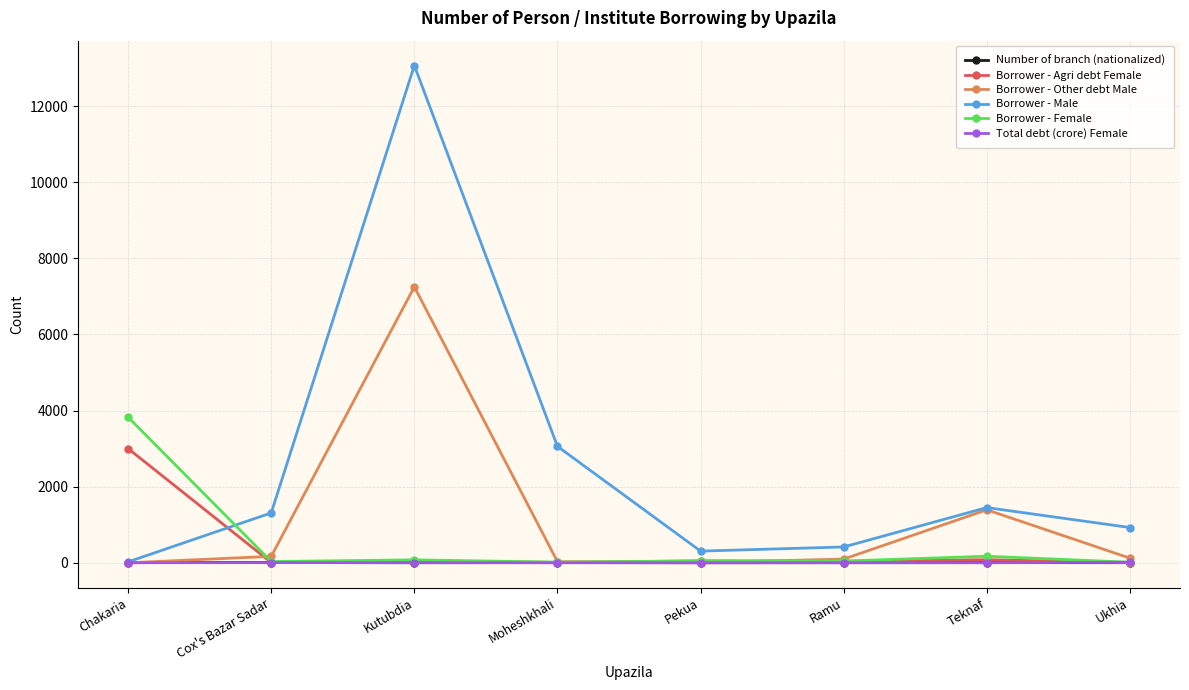

Which category has the highest value in the Borrower - Agri debt Female series?

Chakaria